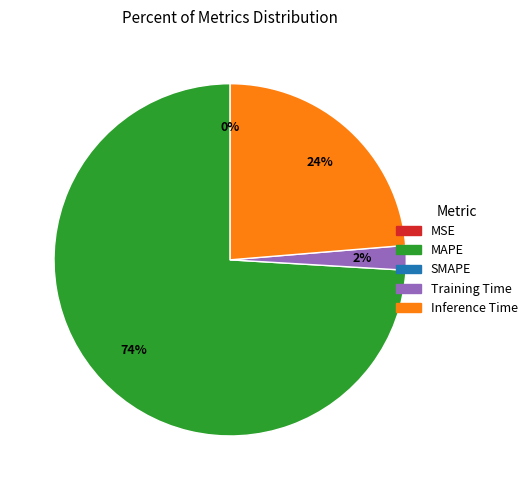

To the nearest percent, what is the difference between the largest and smallest slice percentages?

74%